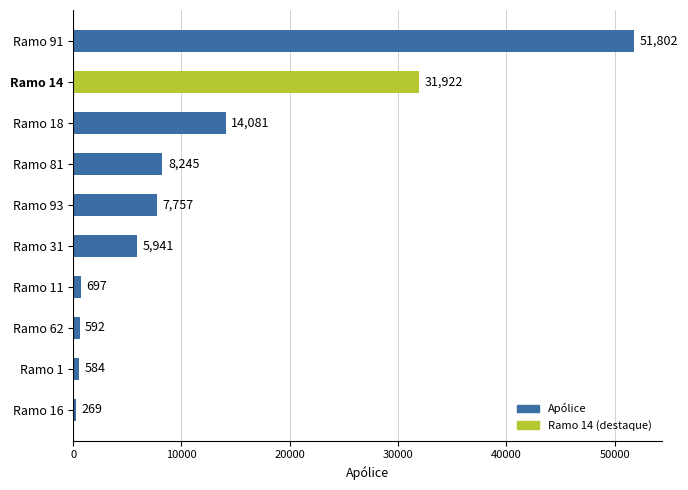

List the labels in order of value, smallest first.

Ramo 16, Ramo 1, Ramo 62, Ramo 11, Ramo 31, Ramo 93, Ramo 81, Ramo 18, Ramo 14, Ramo 91